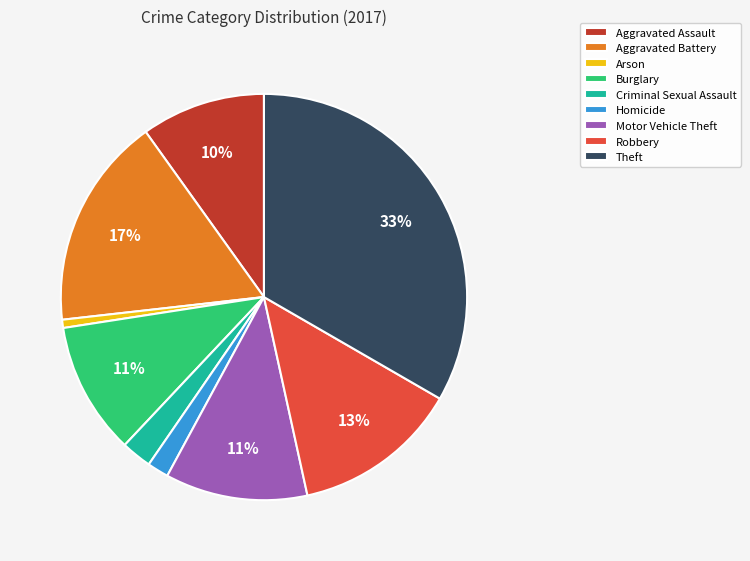

The Arson slice represents 1% of the pie. True or false?

True